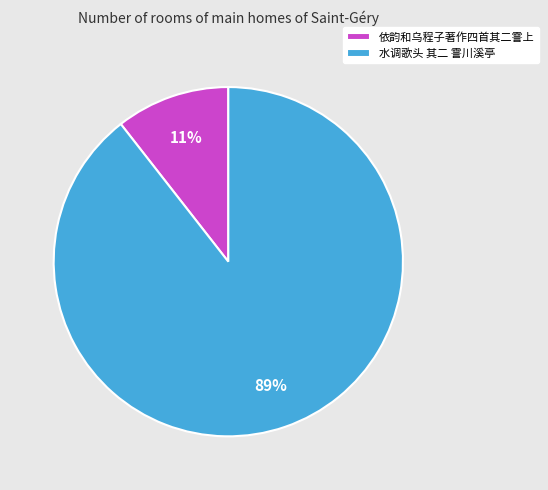

Is it true that 依韵和乌程子著作四首其二霅上 is 11% of the pie?

True